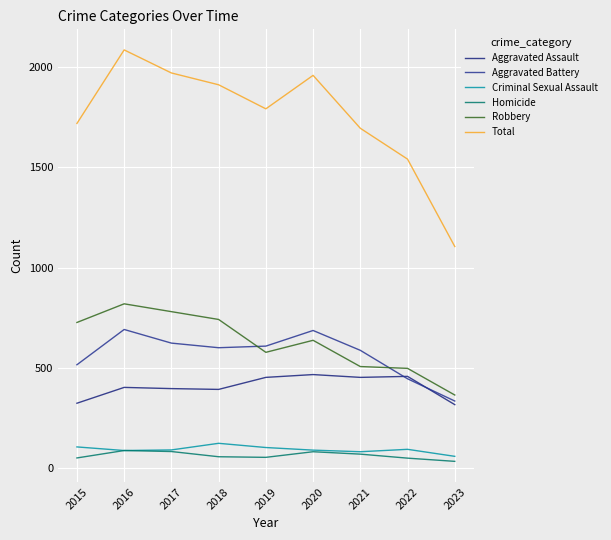

What is the difference between the second highest and minimum values in the Total series?

866